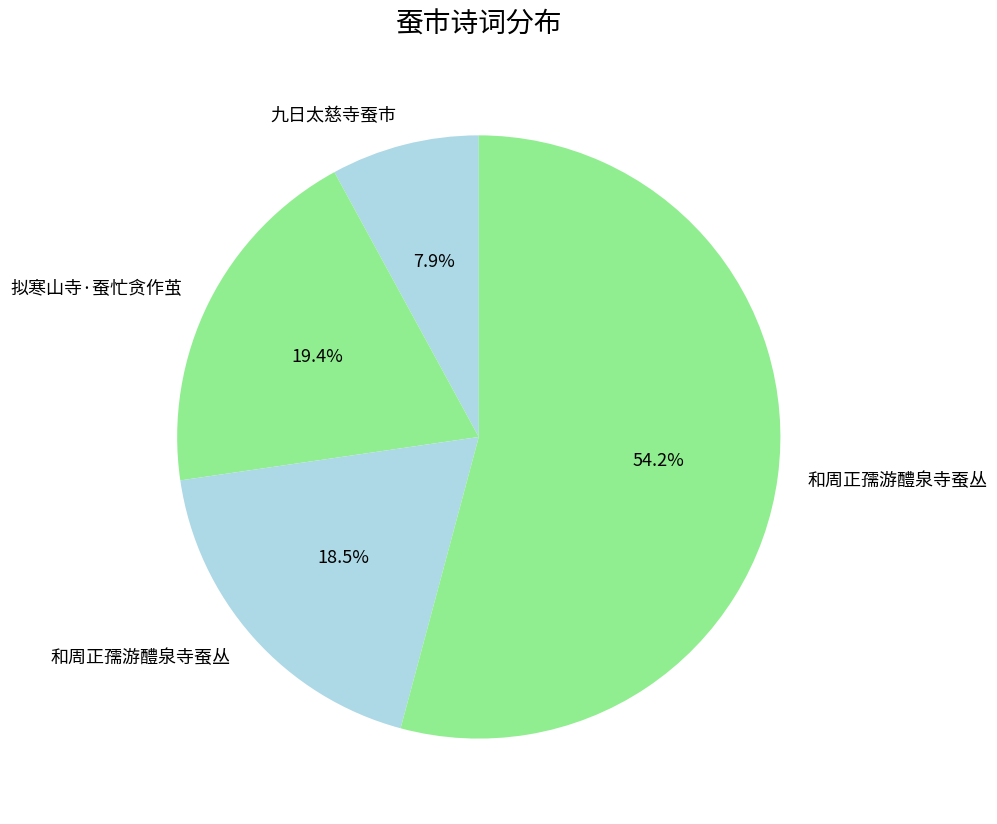

Rank the categories by value from lowest to highest.

九日太慈寺蚕市, 和周正孺游醴泉寺蚕丛, 拟寒山寺·蚕忙贪作茧, 和周正孺游醴泉寺蚕丛